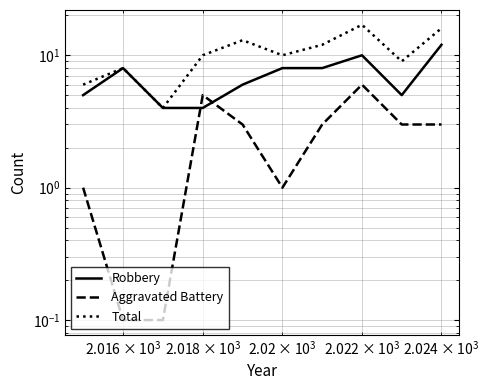

Does the chart display data point markers on the line(s)?

No